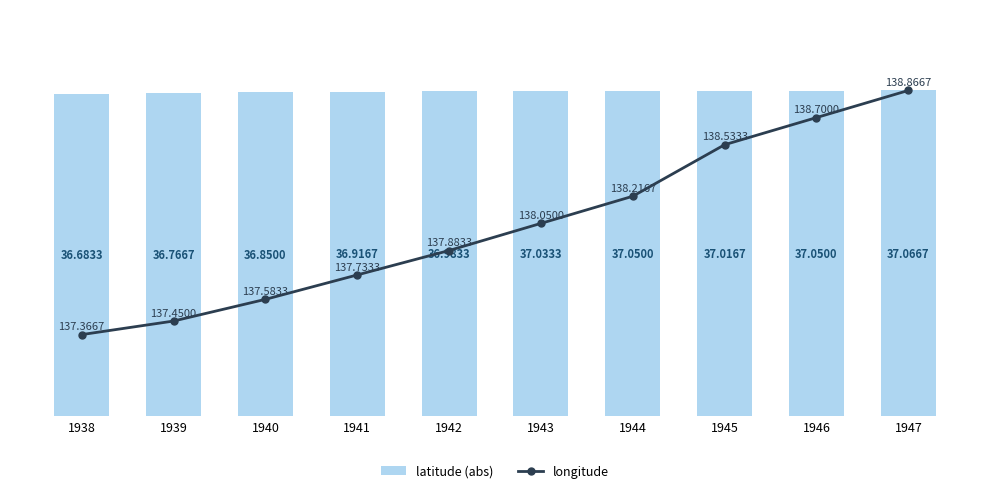

What is the difference between the maximum and minimum values in the latitude (abs) series?

0.4